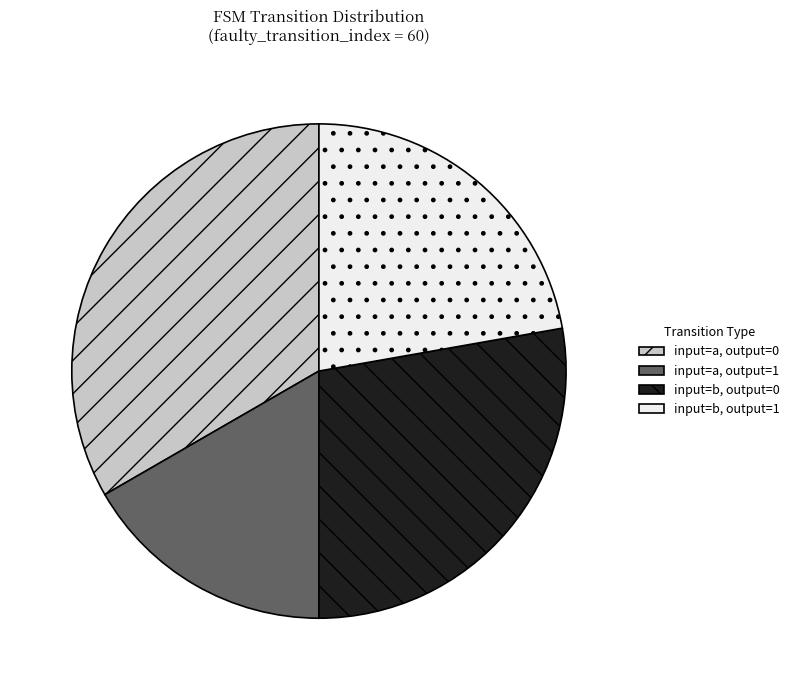

Is the sum of input=a, output=0 and input=b, output=1 greater than half?

Yes